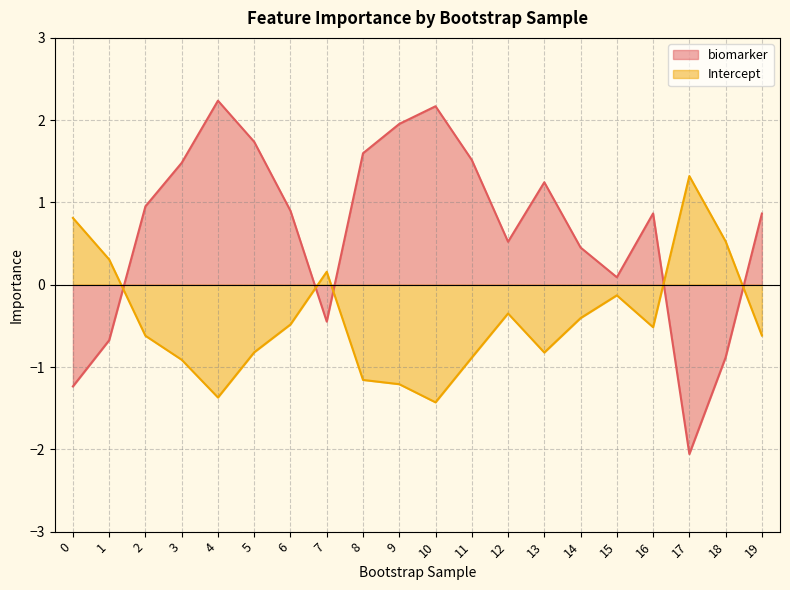

What are all the series names shown in the legend?

biomarker, Intercept